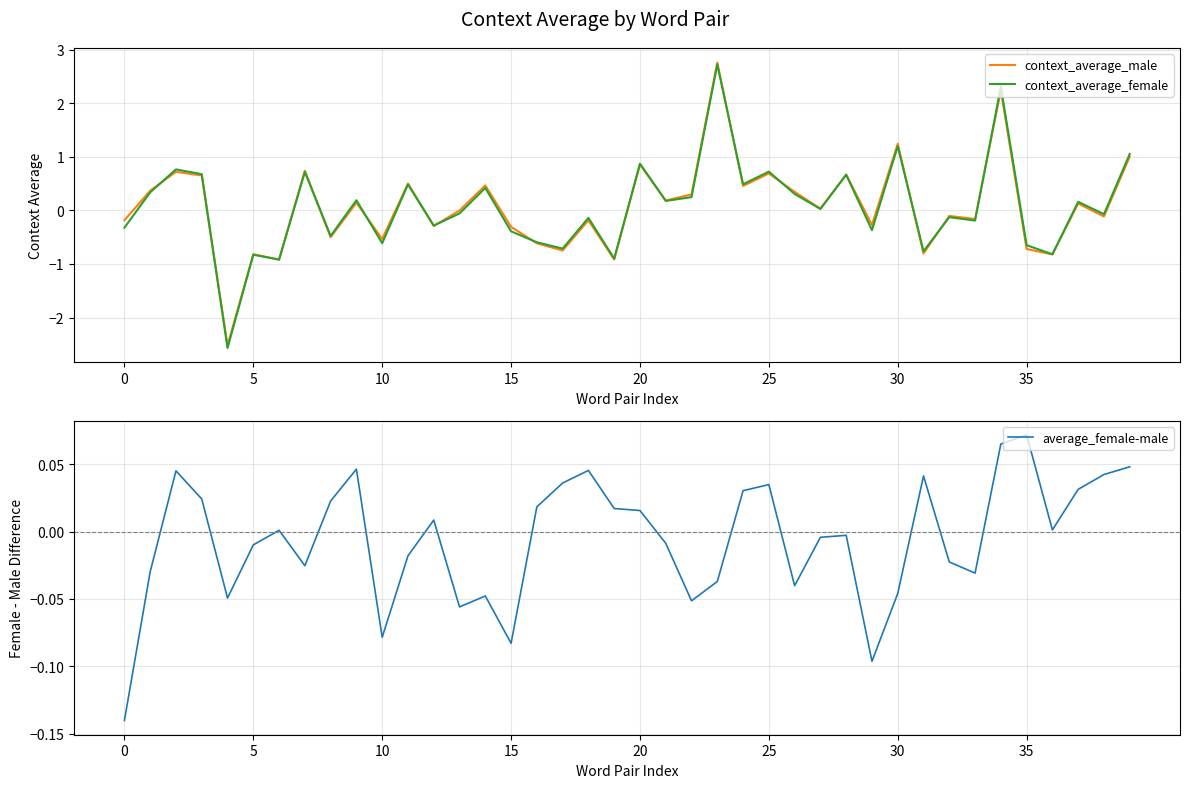

Which series has the widest spread of values?

context_average_female